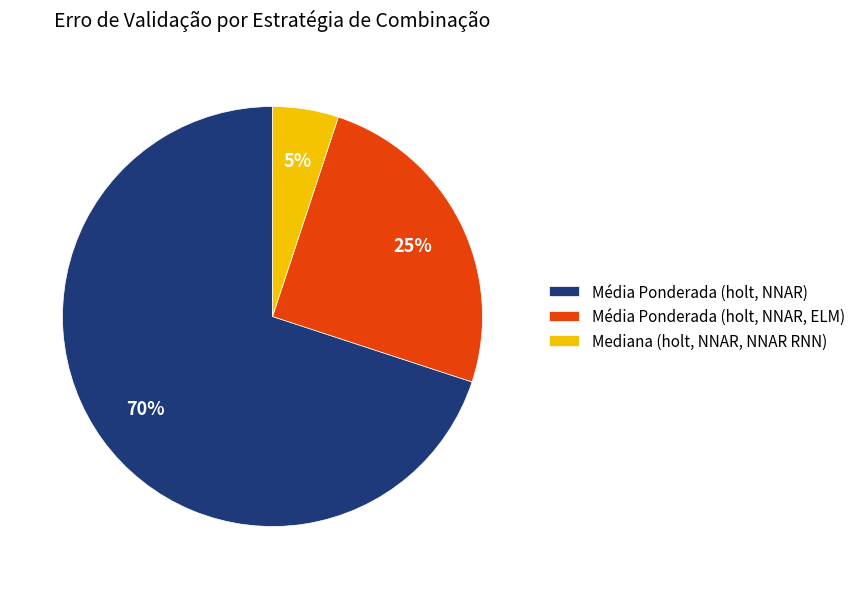

Is it true that Mediana (holt, NNAR, NNAR RNN) is 15% of the pie?

False